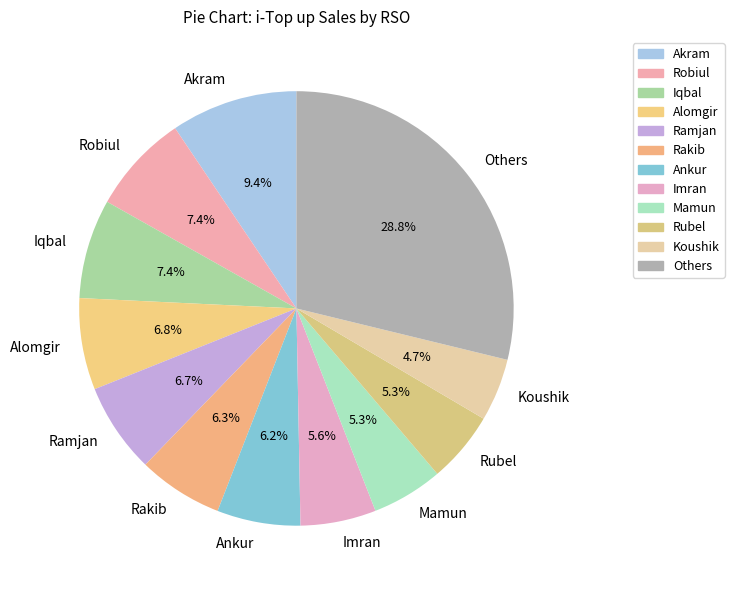

Is there a majority slice in this chart?

No